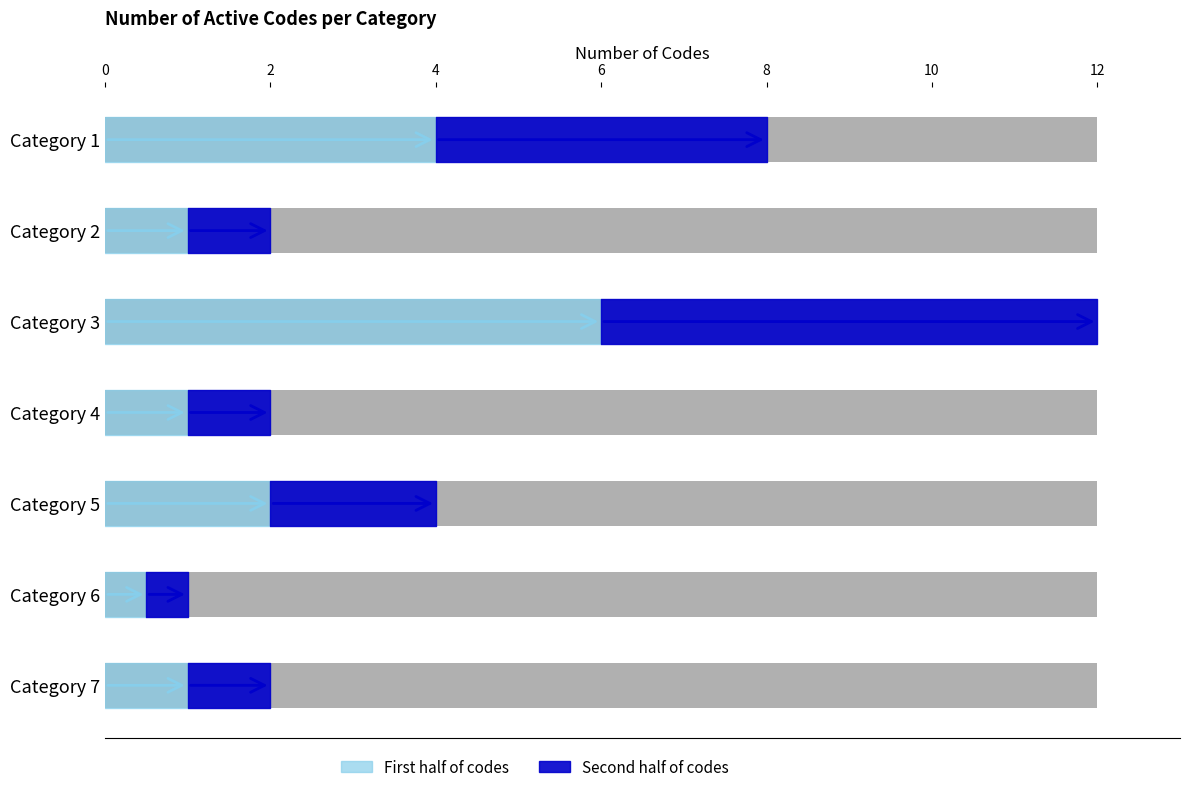

Which category has the highest value across all series?

3